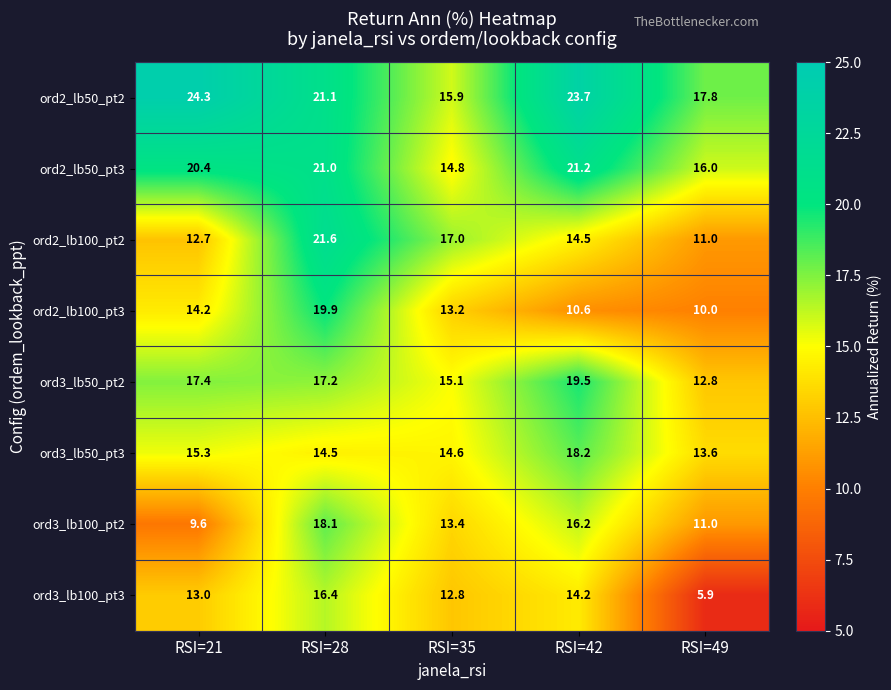

How many series are shown in this chart?

8